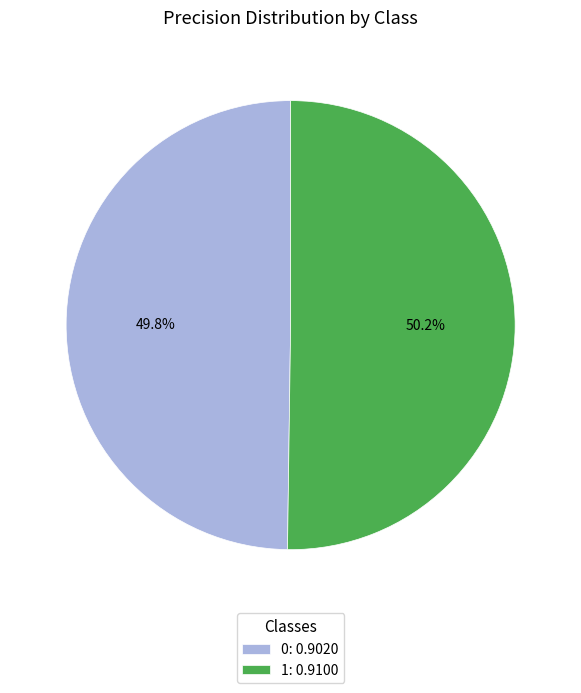

The 0 slice represents 50% of the pie. True or false?

True